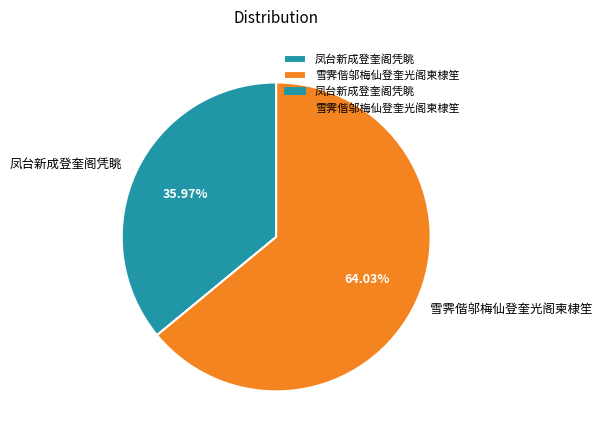

Between 雪霁偕邬梅仙登奎光阁柬棣笙 and 凤台新成登奎阁凭眺, which is larger?

雪霁偕邬梅仙登奎光阁柬棣笙